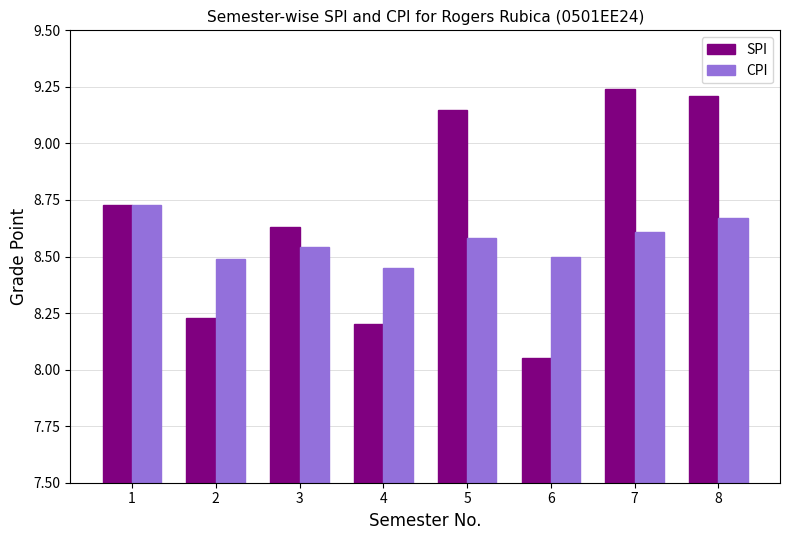

The value of CPI at 5 is 8.6. True or false?

True